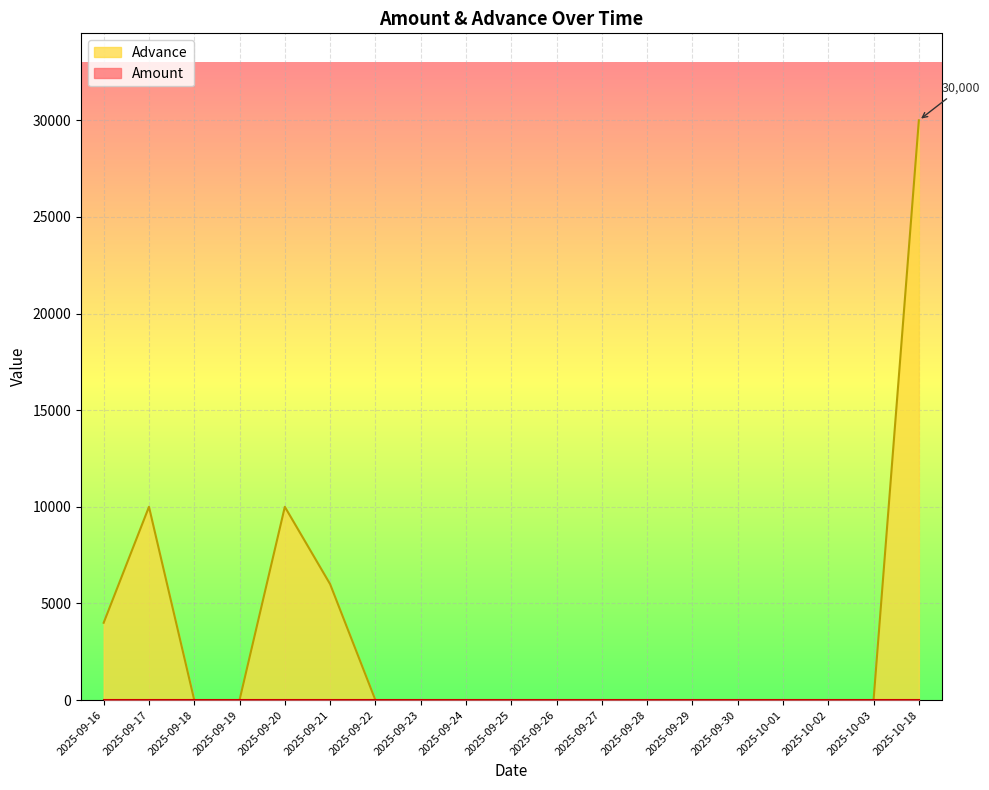

Reading left to right, transcribe all the data shown in this chart.

2025-09-16=4000	2025-09-17=10000	2025-09-18=0	2025-09-19=0	2025-09-20=10000	2025-09-21=6000	2025-09-22=0	2025-09-23=0	2025-09-24=0	2025-09-25=0	2025-09-26=0	2025-09-27=0	2025-09-28=0	2025-09-29=0	2025-09-30=0	2025-10-01=0	2025-10-02=0	2025-10-03=0	2025-10-18=30000